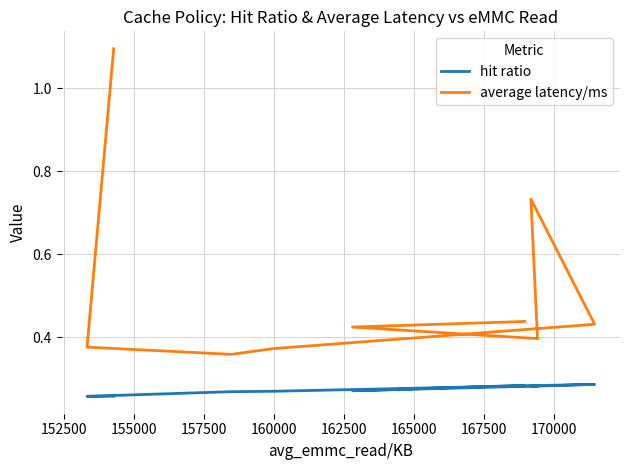

Is it true that hit ratio equals 0.3 at 165000?

True